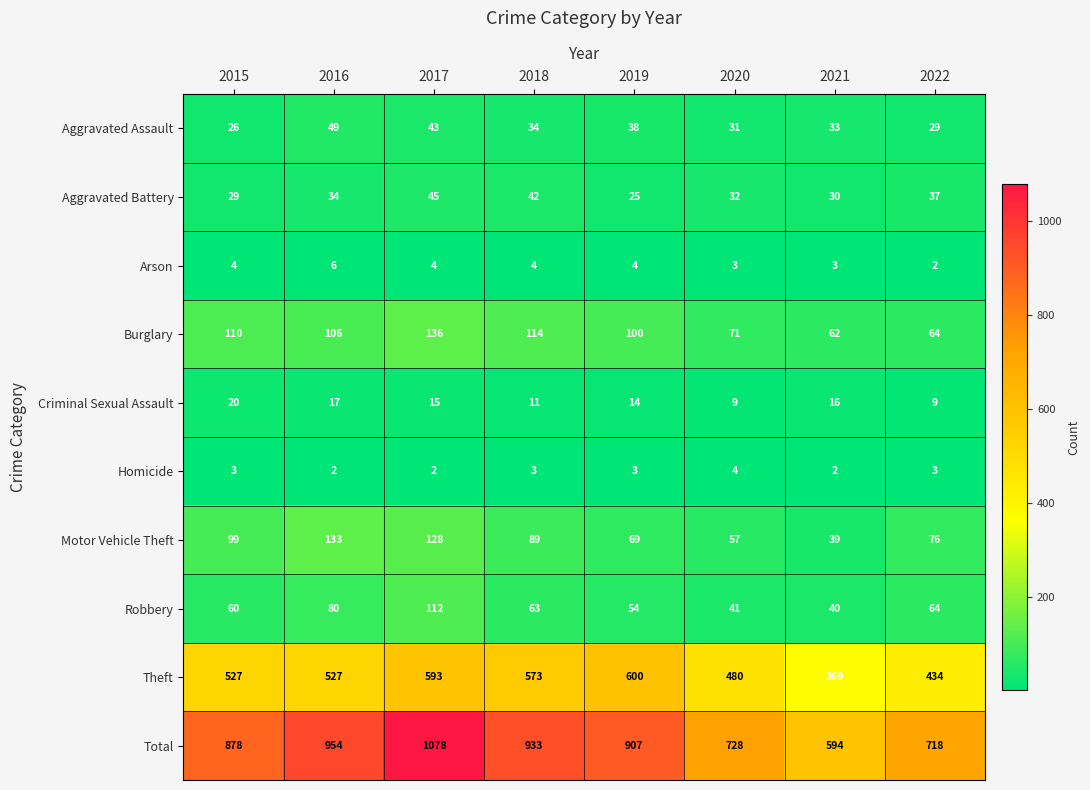

At which category is the sum across all series the highest?

2017